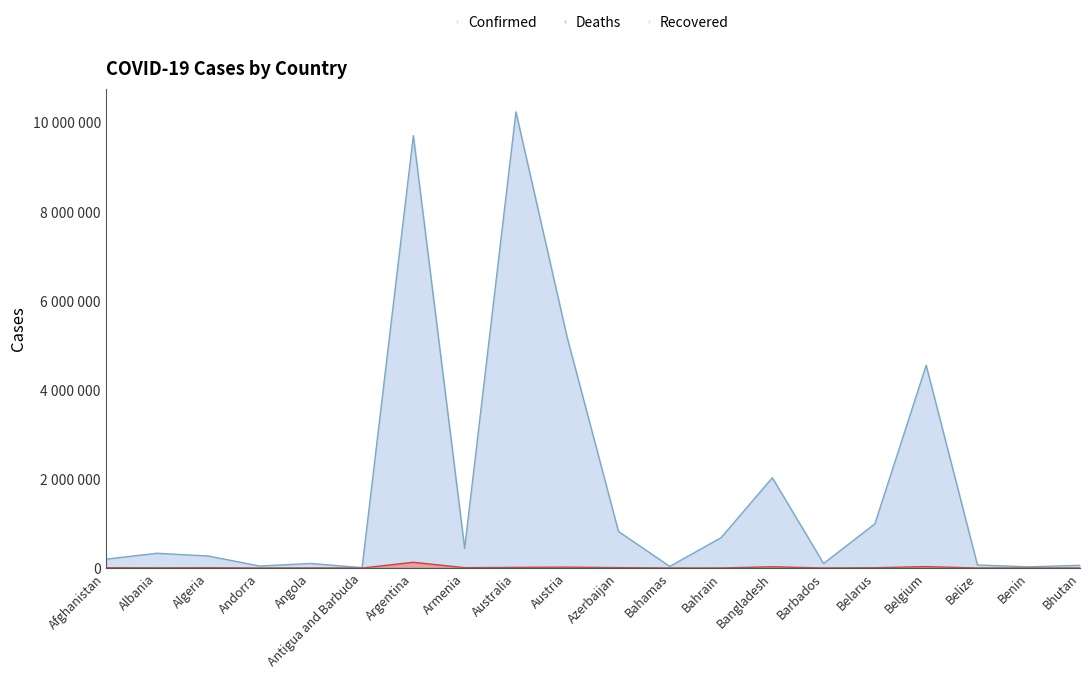

True or false: Deaths and Confirmed cross at least once.

False